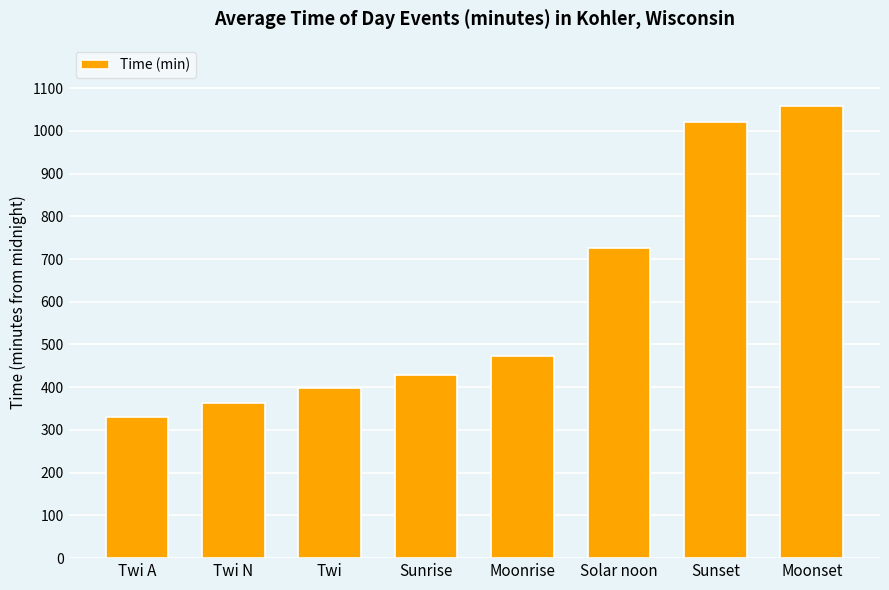

Which label corresponds to the largest value in the chart?

Moonset